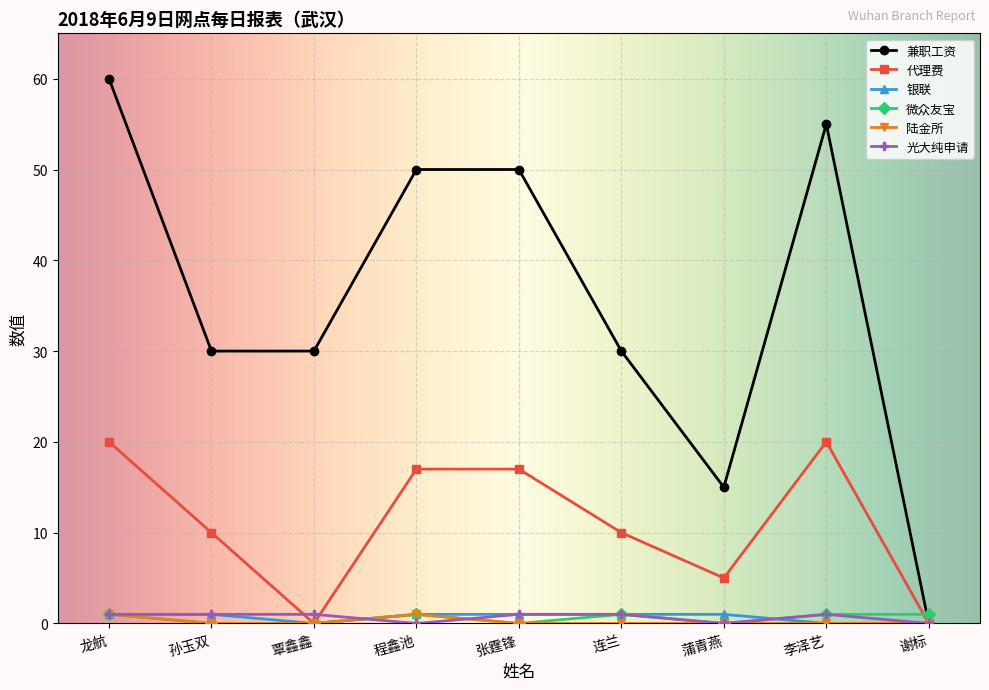

Which series has the largest range (max minus min)?

兼职工资